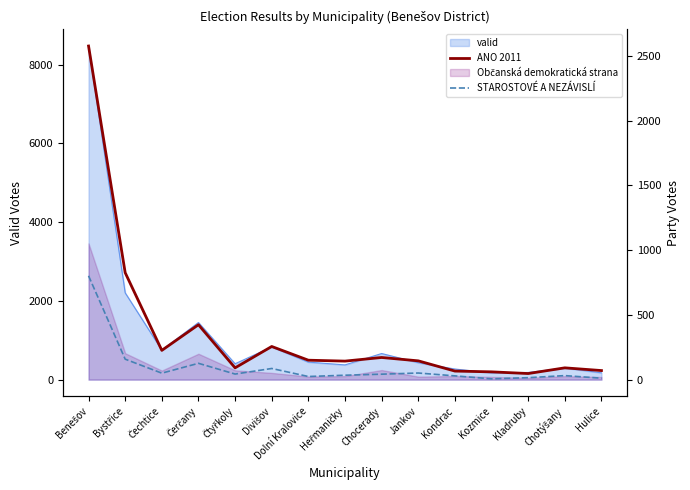

Which label corresponds to the largest value in the chart?

Benešov